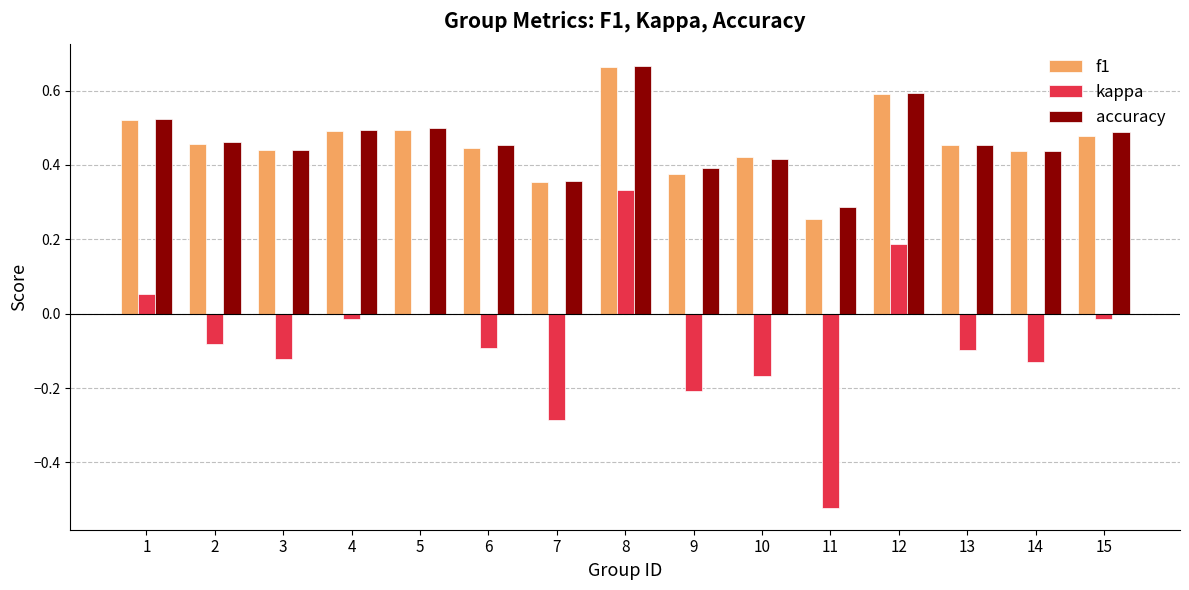

The f1 series shows 0.4 at 11. True or false?

False